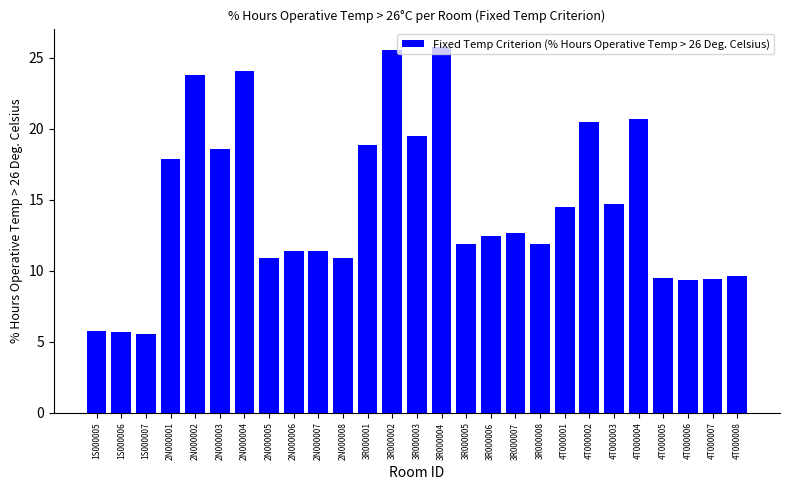

What is the ratio of the value at 2N000001 to the value at 3R000003?

0.9